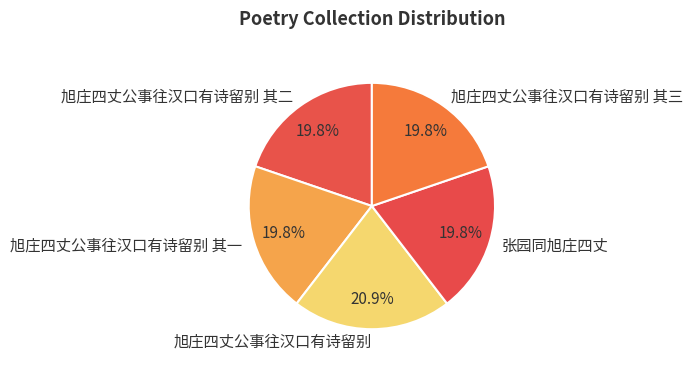

What percentage is the 旭庄四丈公事往汉口有诗留别 其二 slice, to the nearest percent?

20%